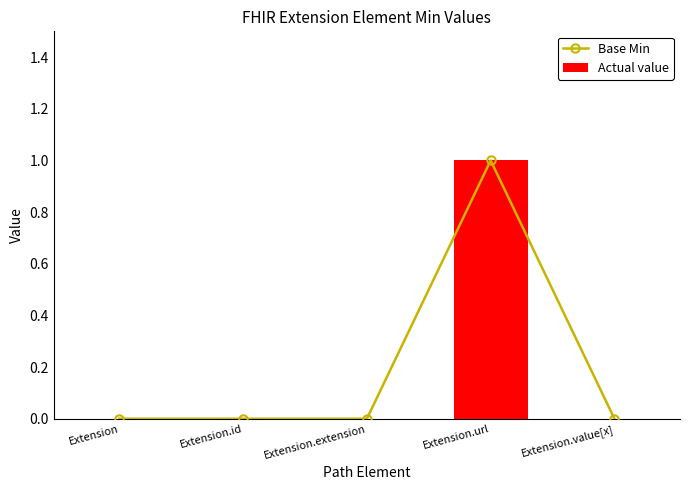

How many values in Actual value are above zero?

1